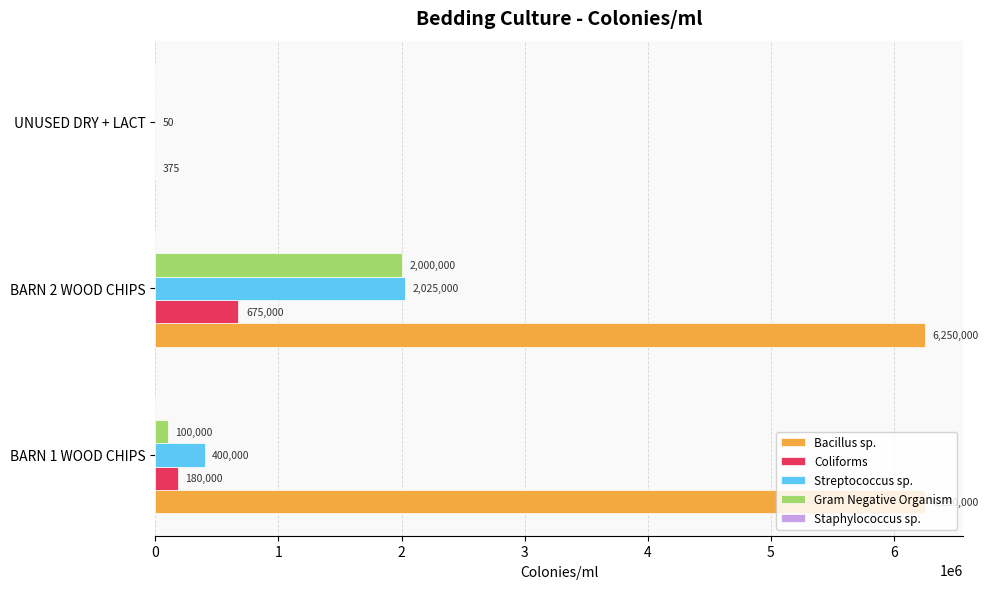

Which series has the largest total across all categories?

Bacillus sp.